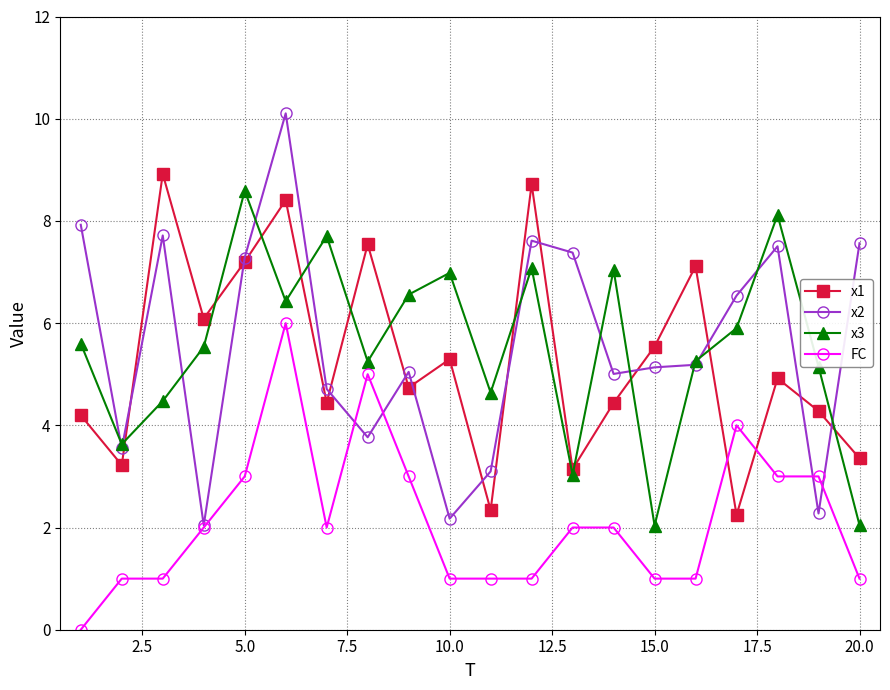

What is the average value of the x3 series?

5.6